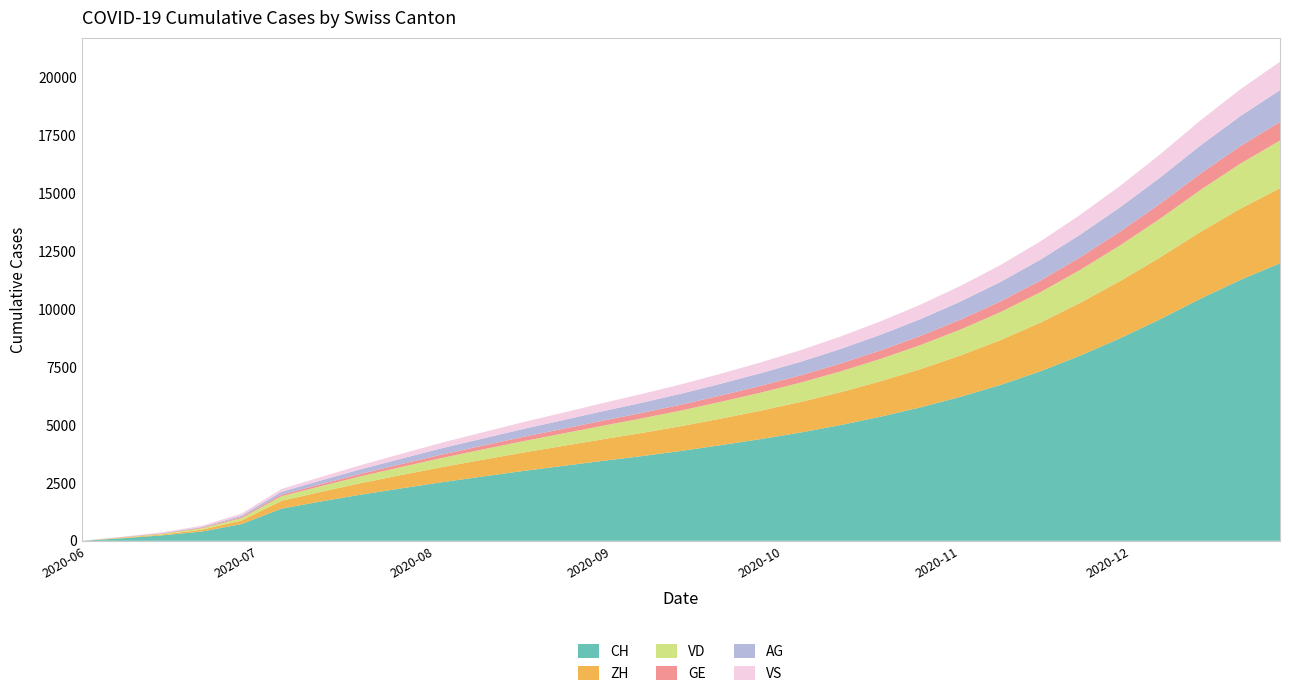

Reading left to right, extract all data points from this chart.

CH: 0	107	234	399	722	1388	1701	1996	2263	2524	2766	3002	3222	3440	3650	3877	4128	4390	4673	4995	5356	5758	6213	6723	7313	7992	8741	9560	10437	11254	11972
ZH: 0	23	38	80	153	338	418	498	575	650	720	790	858	928	998	1068	1145	1228	1318	1418	1528	1650	1785	1935	2100	2280	2470	2670	2880	3070	3240
VD: 0	15	27	60	105	195	245	295	345	395	442	490	535	582	628	675	725	778	835	898	965	1038	1118	1208	1310	1420	1540	1670	1810	1940	2060
GE: 0	13	20	31	44	69	88	108	128	148	165	183	200	218	235	253	272	293	315	340	367	396	428	463	503	547	595	648	705	757	805
AG: 0	5	16	26	59	125	160	198	235	272	305	340	373	408	440	473	508	545	585	628	675	725	780	840	905	975	1050	1130	1215	1295	1370
VS: 0	9	27	52	93	120	148	178	208	238	265	293	320	348	375	403	433	465	500	538	580	625	675	728	788	852	922	998	1080	1155	1225